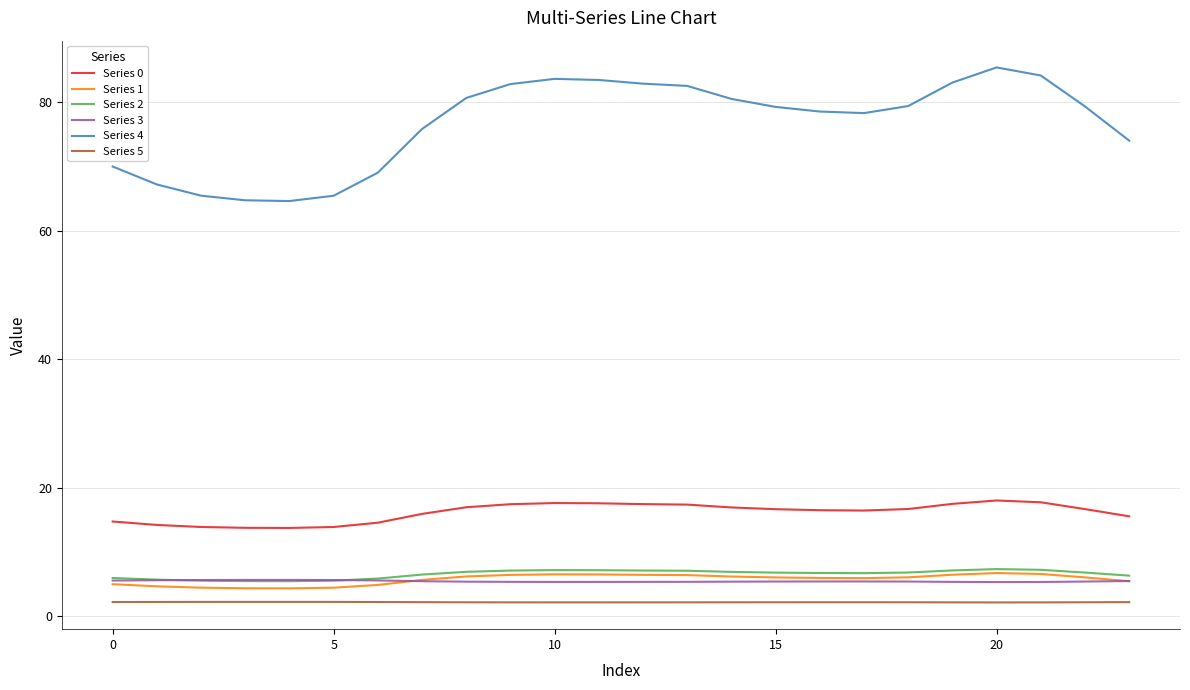

What is the minimum value shown in the chart?

2.1